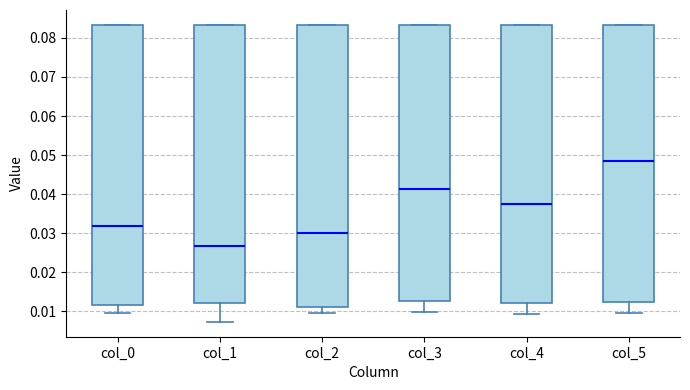

Which box's median line is the lowest?

col_1